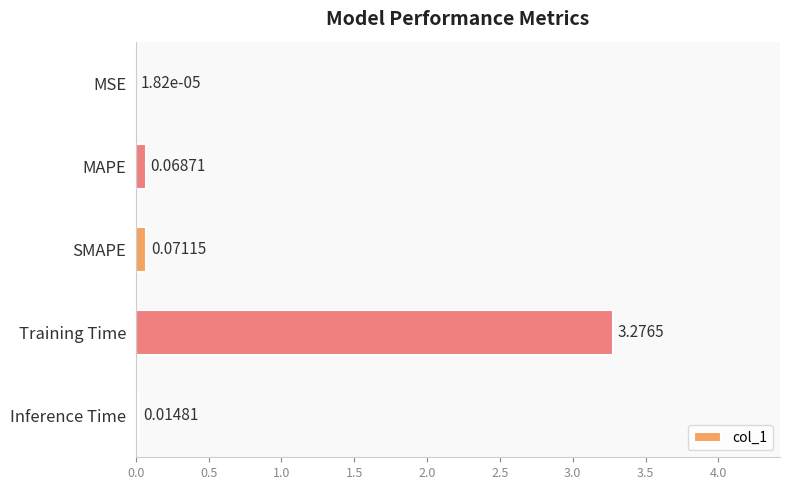

Which label corresponds to the largest value in the chart?

Training Time